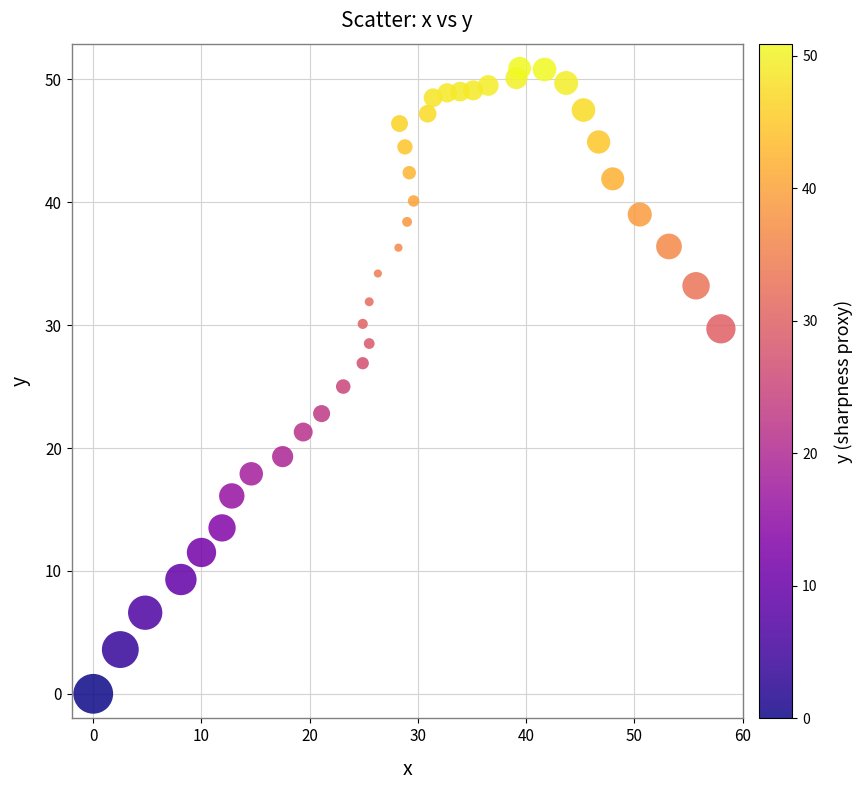

What is the range of Y values (max minus min)?

50.9